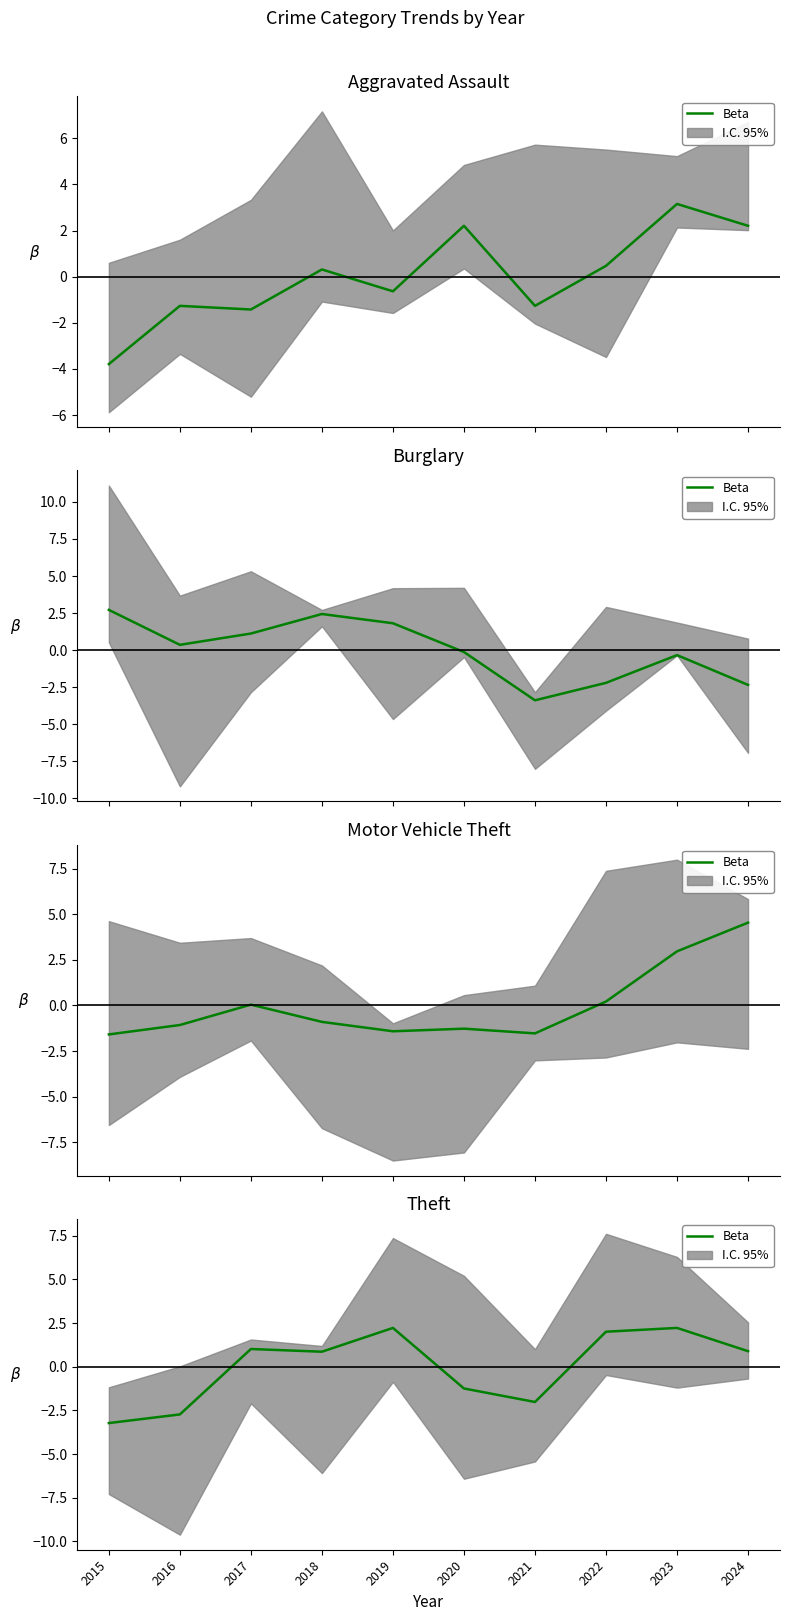

The chart shows a value of 0.9 at 2018. True or false?

True